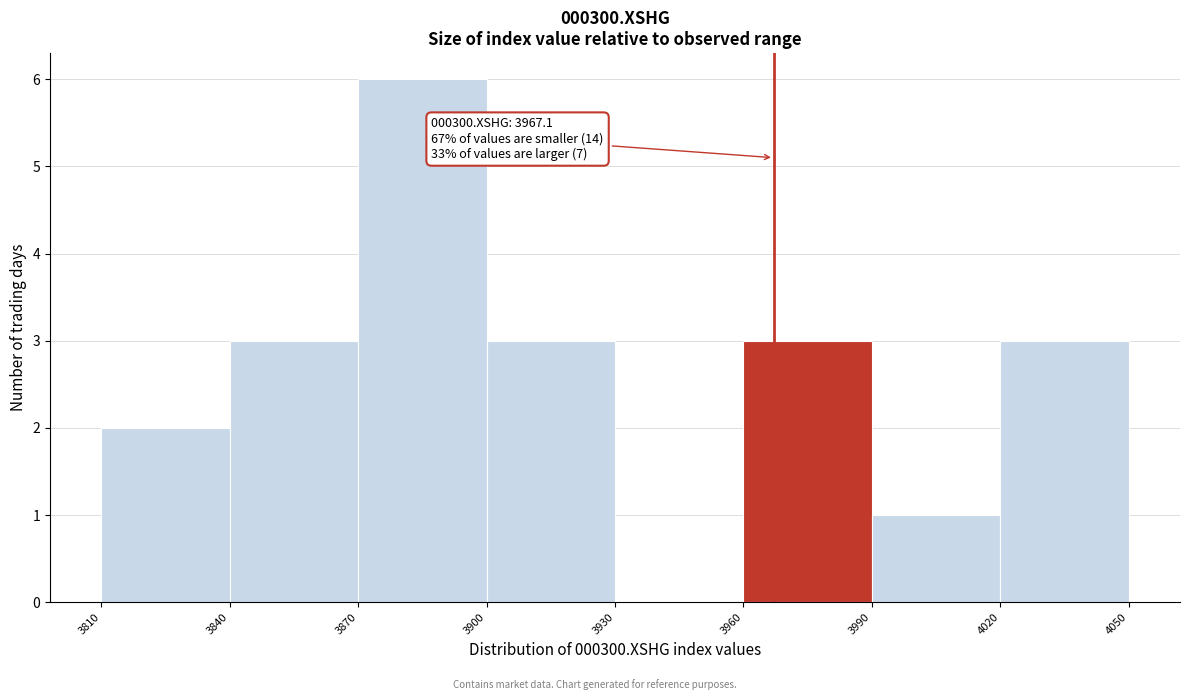

Which range on the x-axis has the tallest bar?

3870 to 3900